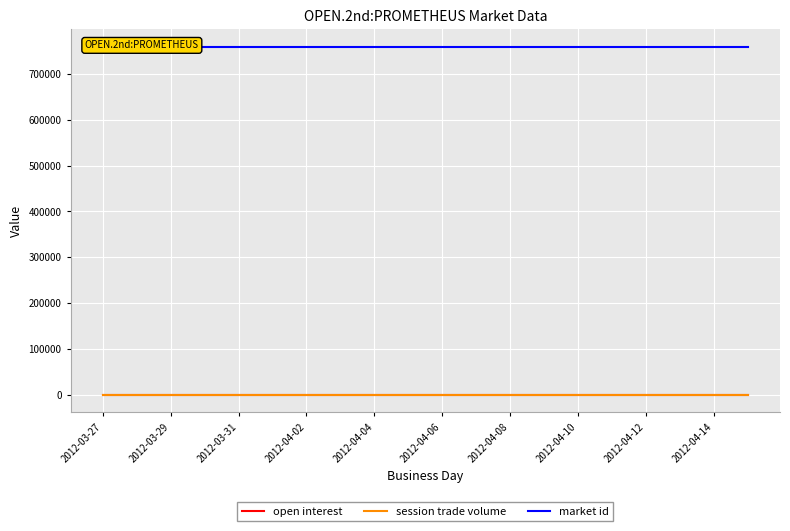

What is the average value of the market id series?

759357